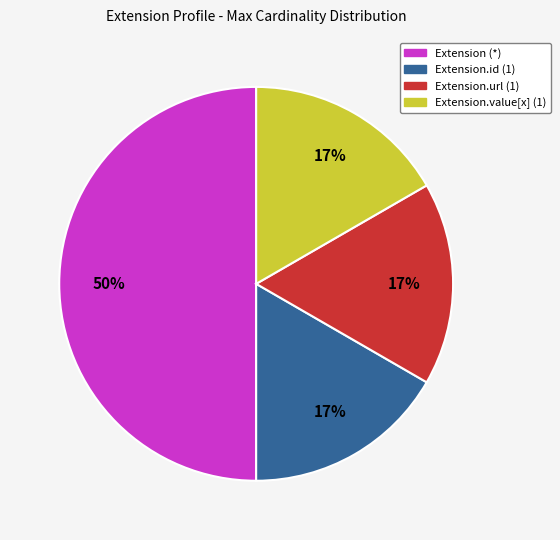

To the nearest percent, what is the difference between the largest and smallest slice percentages?

33%